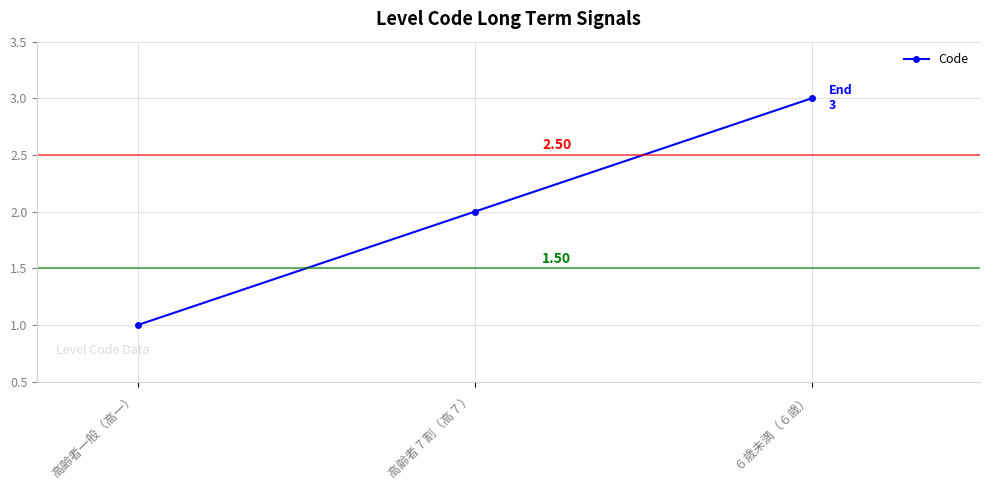

Does the chart display data point markers on the line(s)?

Yes